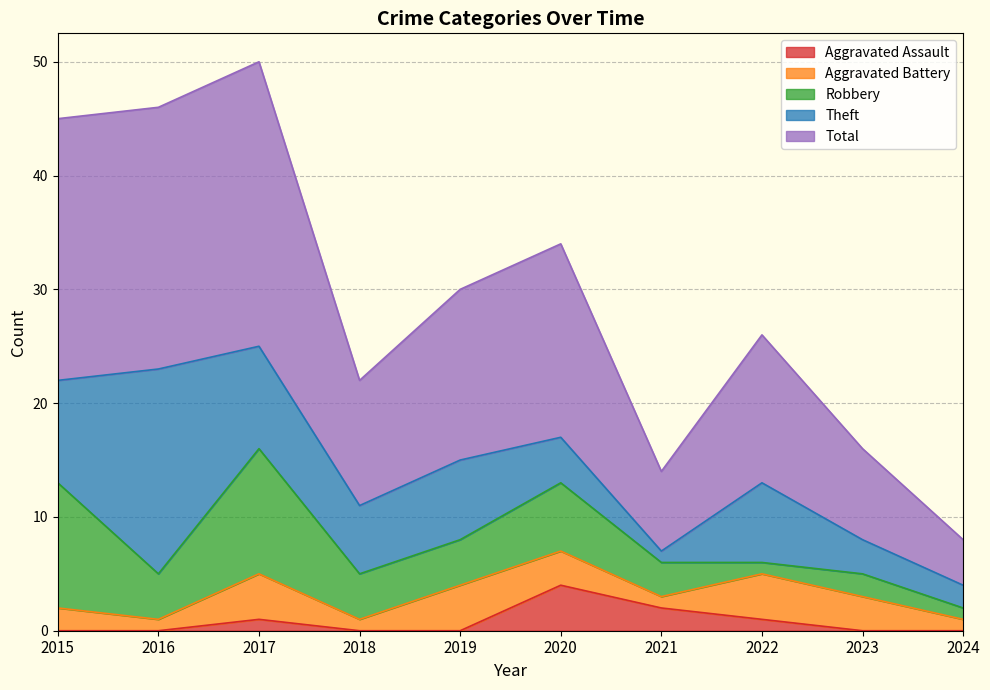

What is the sum of the Total values at 2021 and 2023?

15